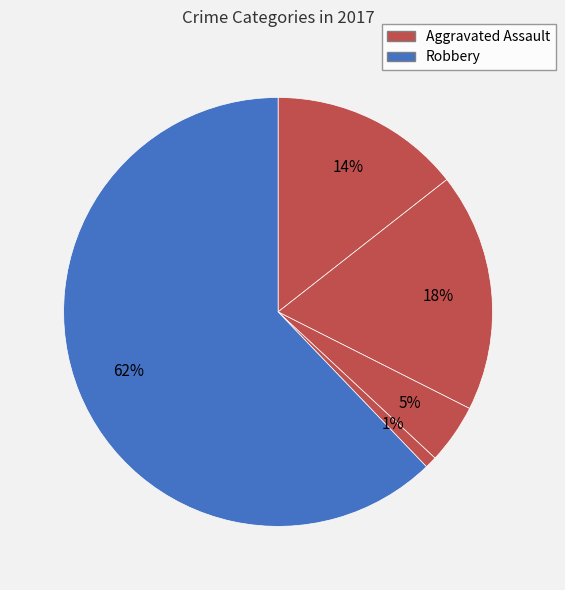

How many slices are in this pie chart?

5